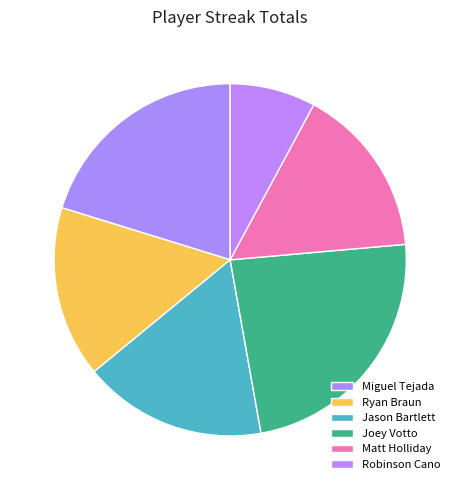

Which slice is the largest?

Joey Votto